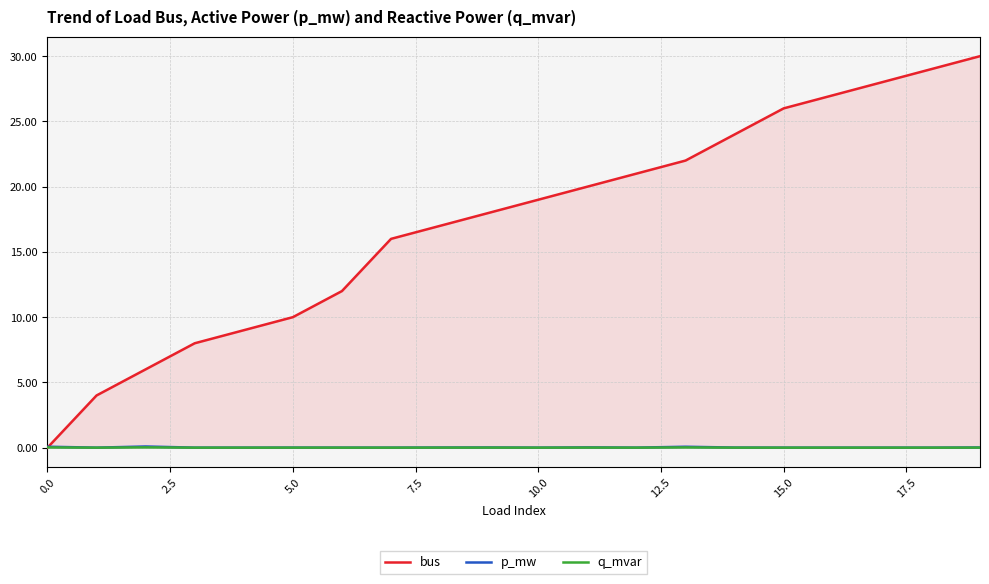

Which series has the largest total across all categories?

bus